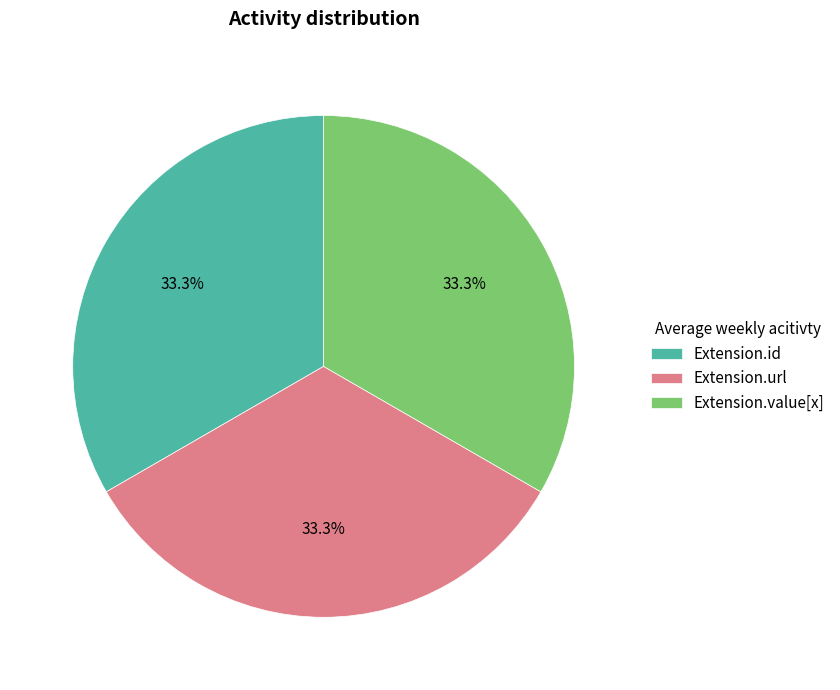

How many slices are in this pie chart?

3